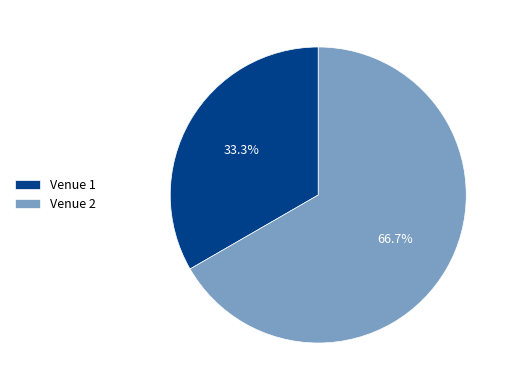

Rank the categories by value from highest to lowest.

Venue 2, Venue 1